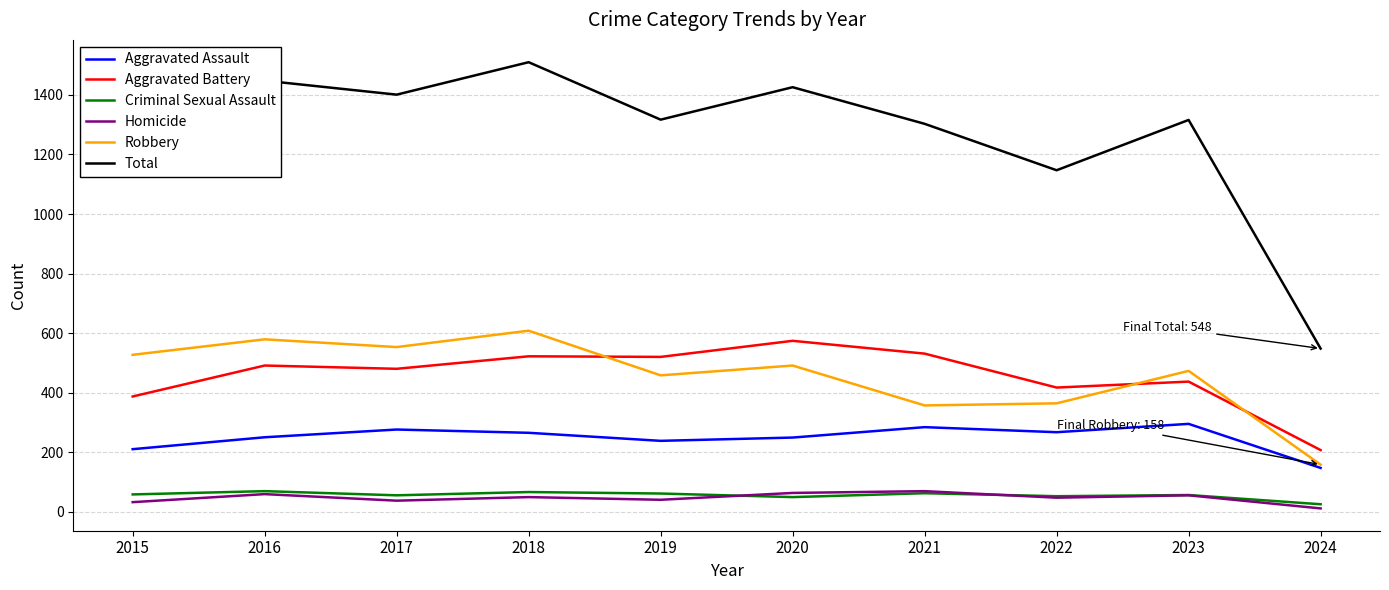

What is the total value across all series at 2015?

2428